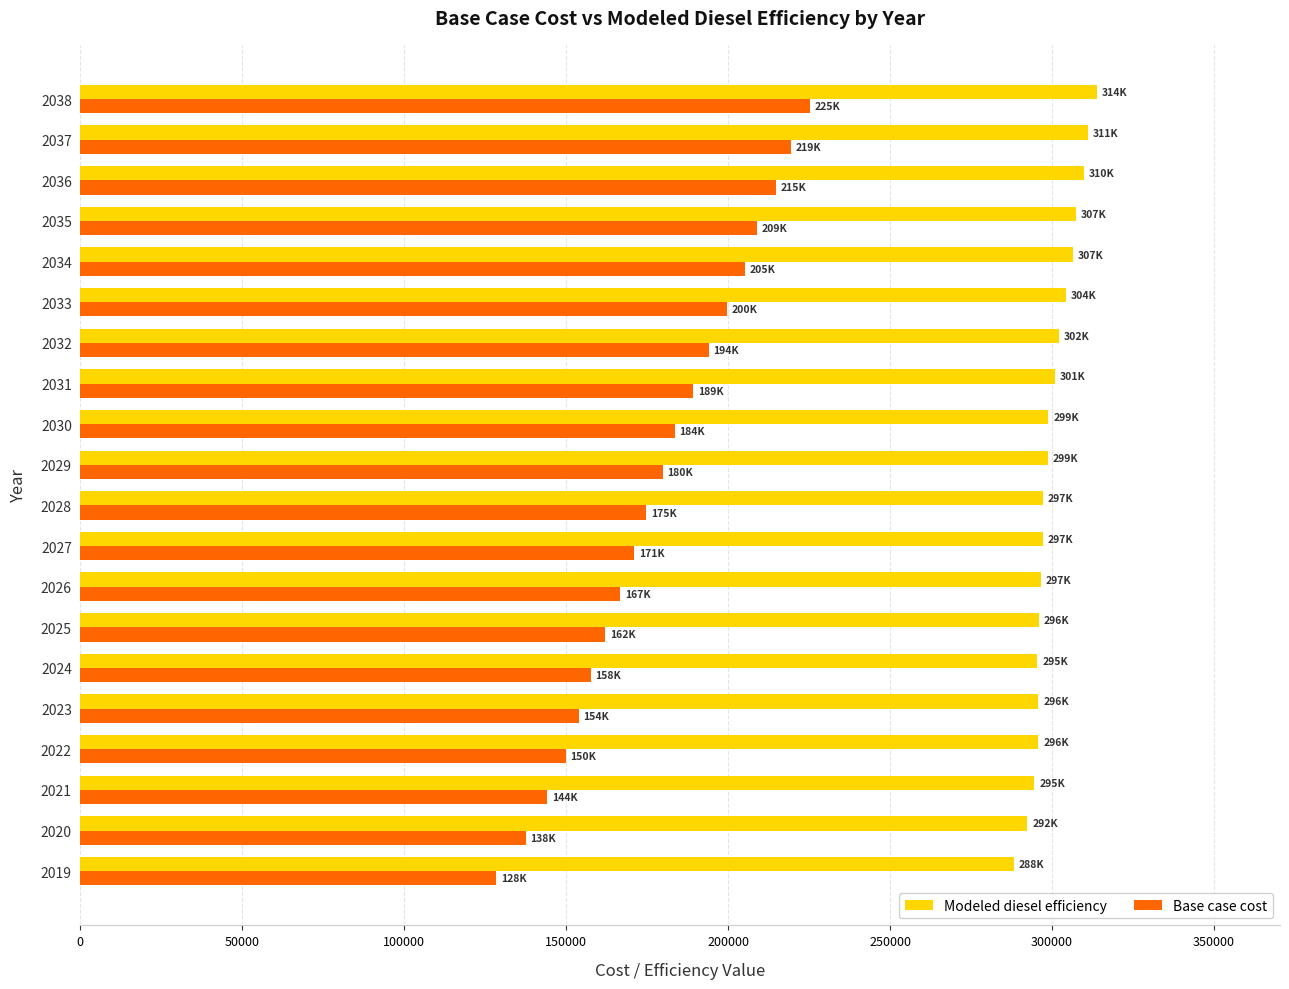

The value of Base case cost at 2023 is 153894.9. True or false?

True